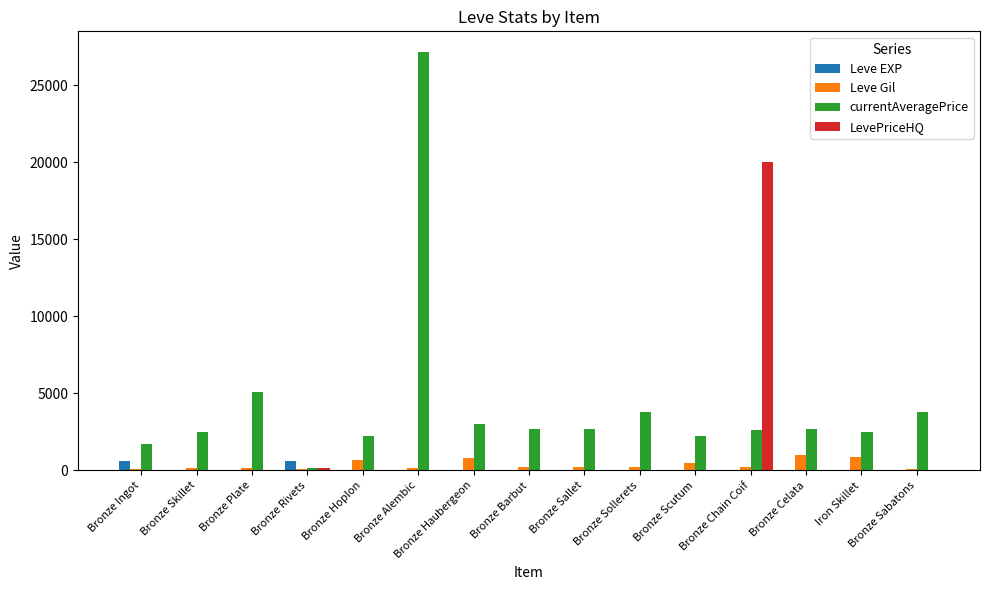

True or false: Leve Gil has a value of 220 at Bronze Barbut.

True